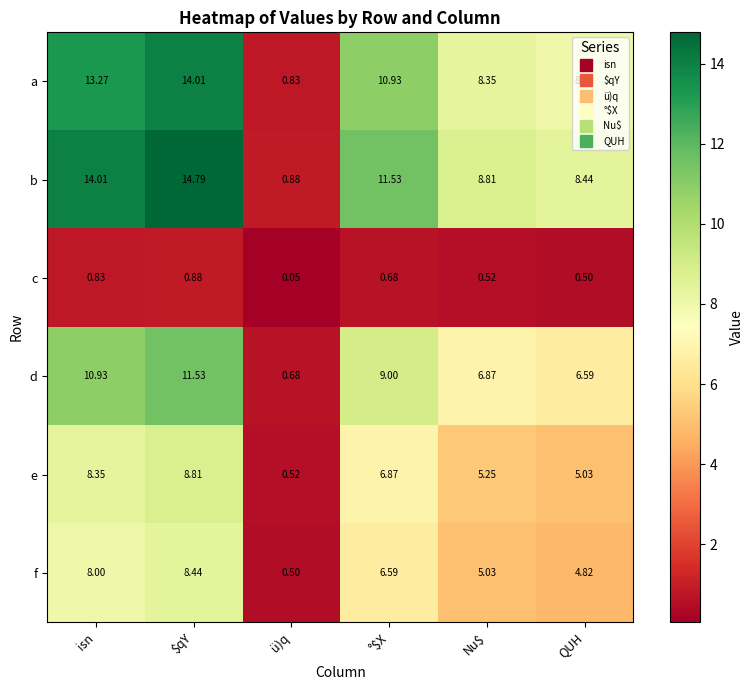

Which series has the largest range (max minus min)?

b